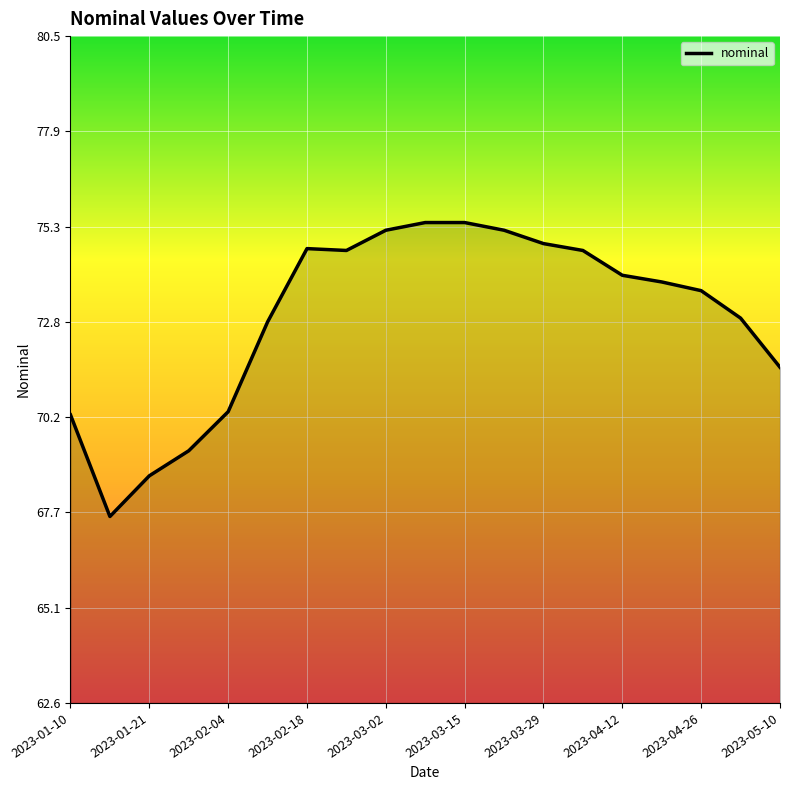

What is the maximum value shown in the chart?

75.5